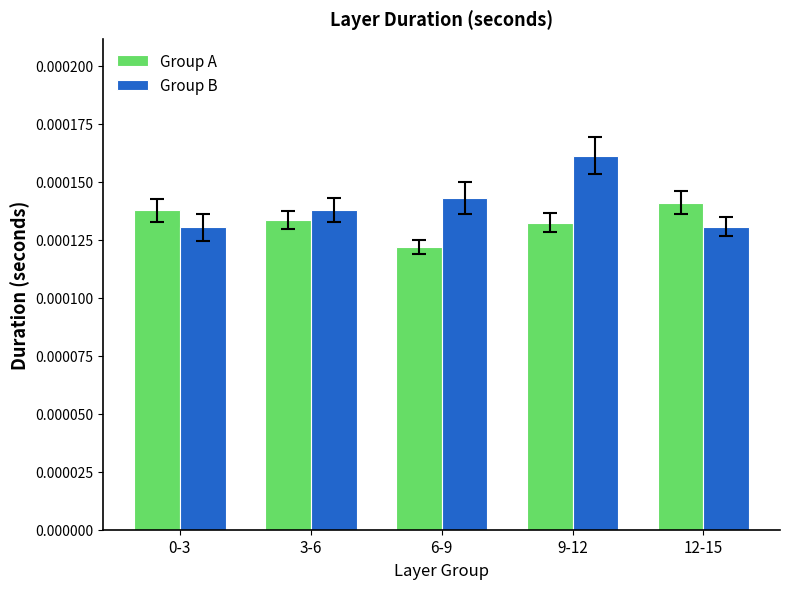

Which category has the lowest value across all series?

6-9